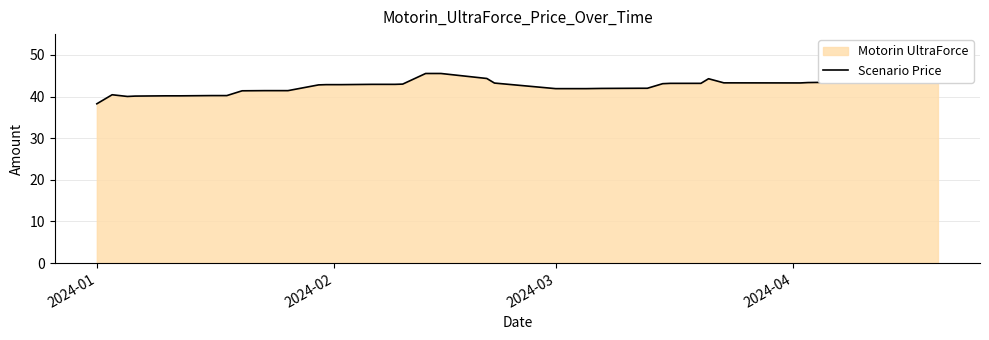

What is the value of the 2nd point from the left?

40.4